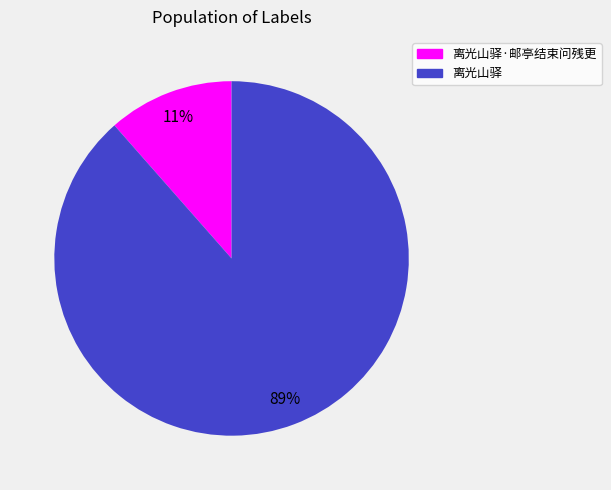

How many slices are in this pie chart?

2